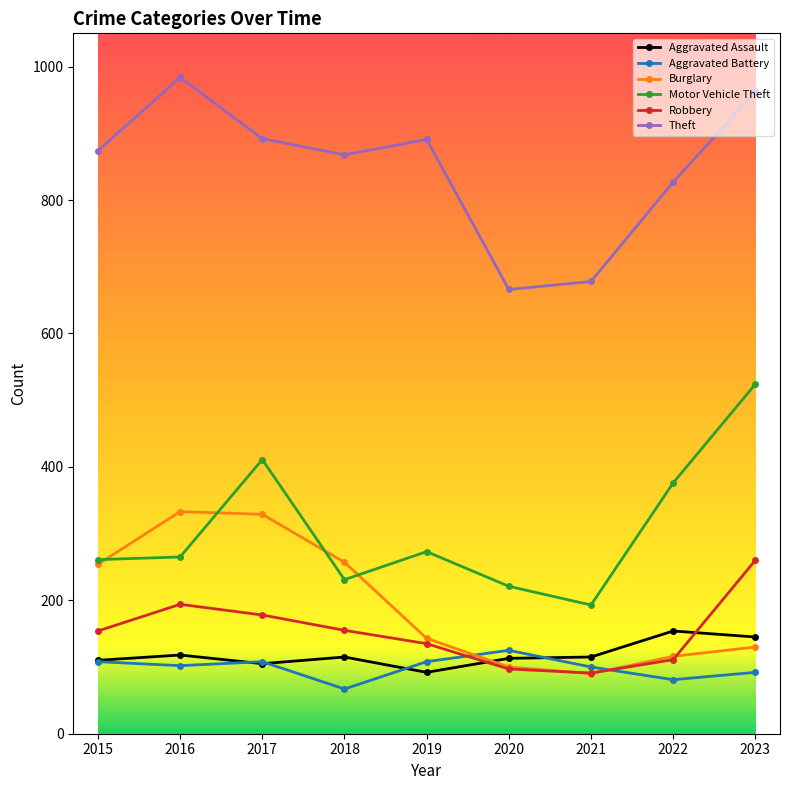

True or false: Aggravated Assault has a value of 92 at 2019.

True